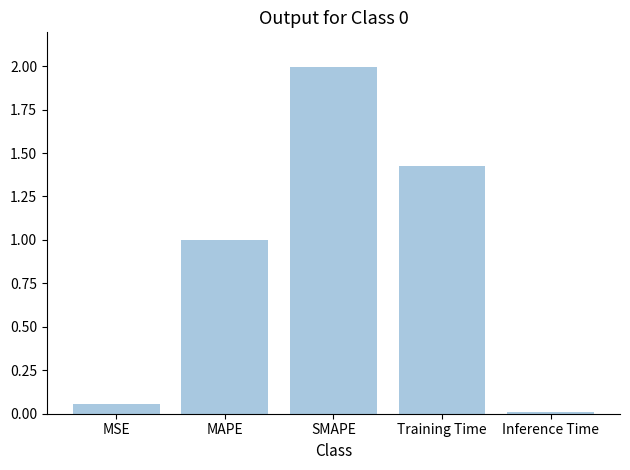

Rank the categories by value from lowest to highest.

Inference Time, MSE, MAPE, Training Time, SMAPE